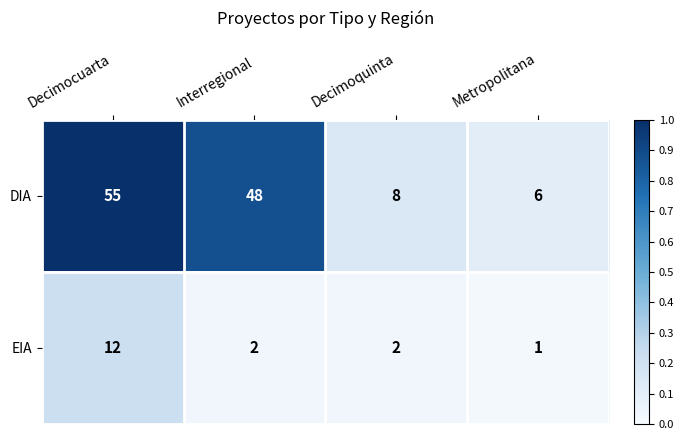

What is the greatest value displayed?

55